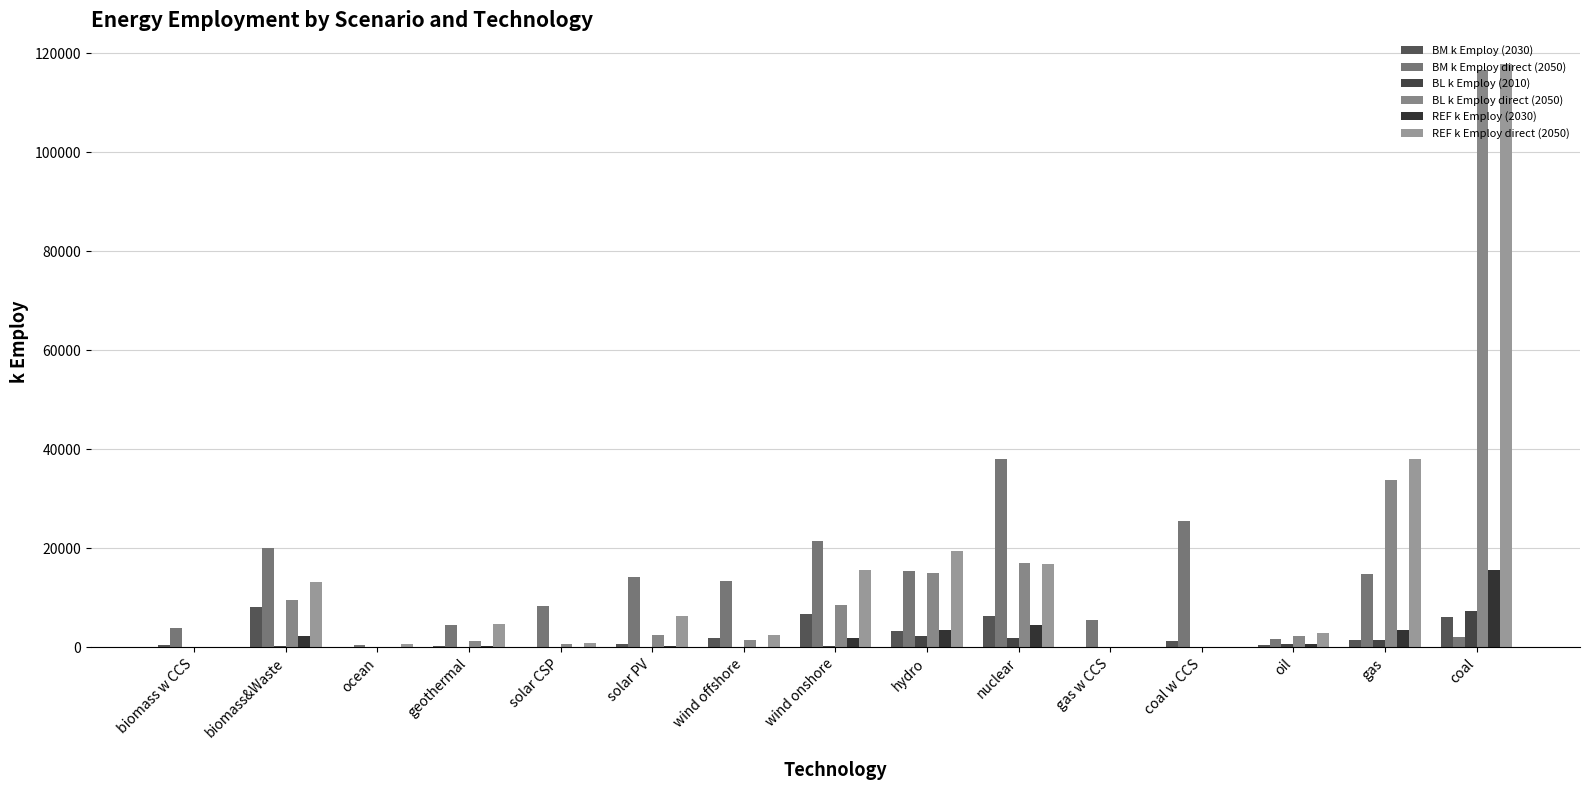

True or false: REF k Employ (2030) has a value of 569 at oil.

True